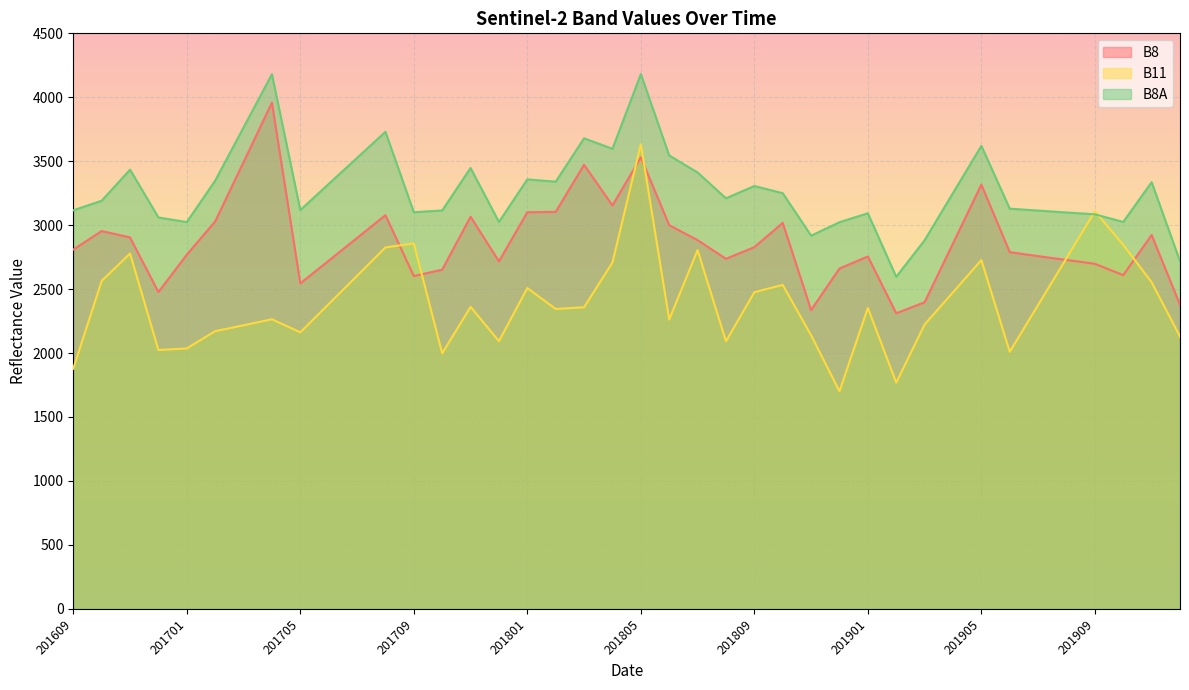

What is the total value across all series at 201912?

7225